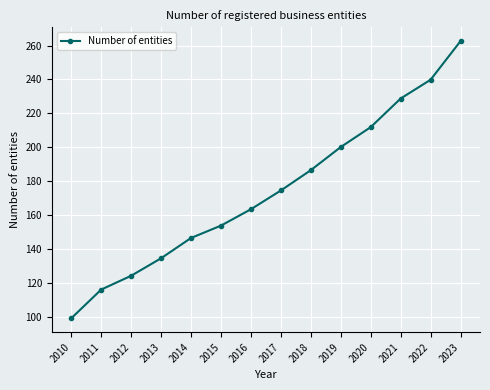

How many data points are less than 174?

7